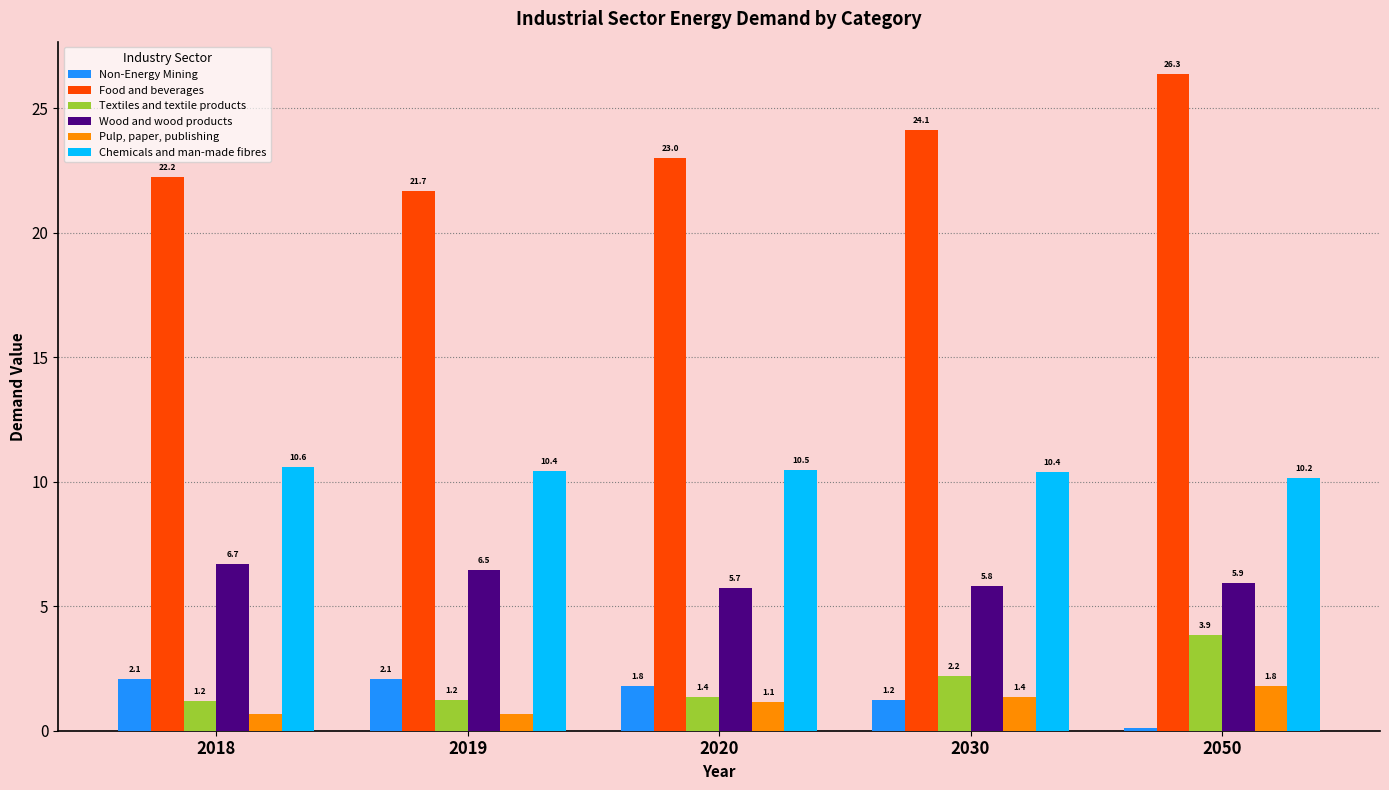

True or false: Chemicals and man-made fibres has a value of 10.6 at 2018.

True